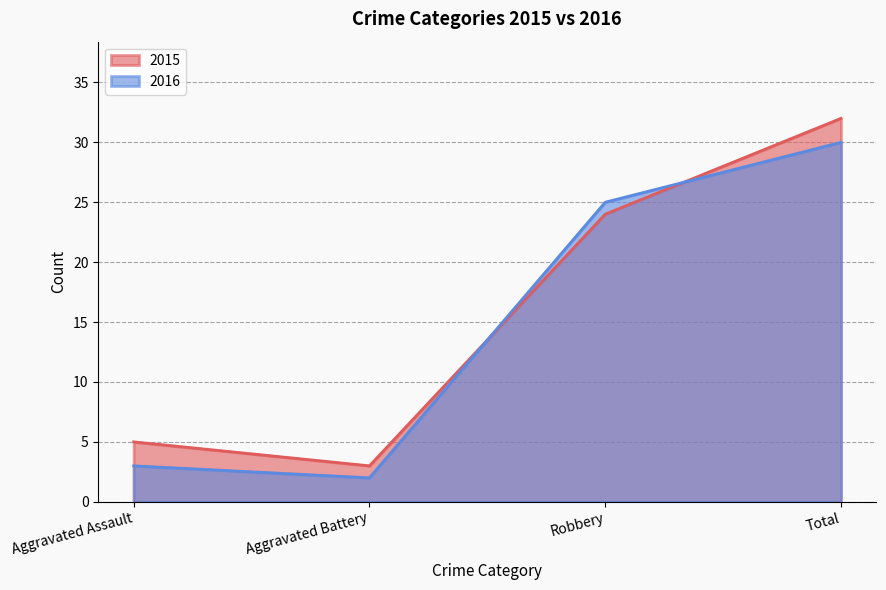

How many interior local valleys does the 2015 series have?

1